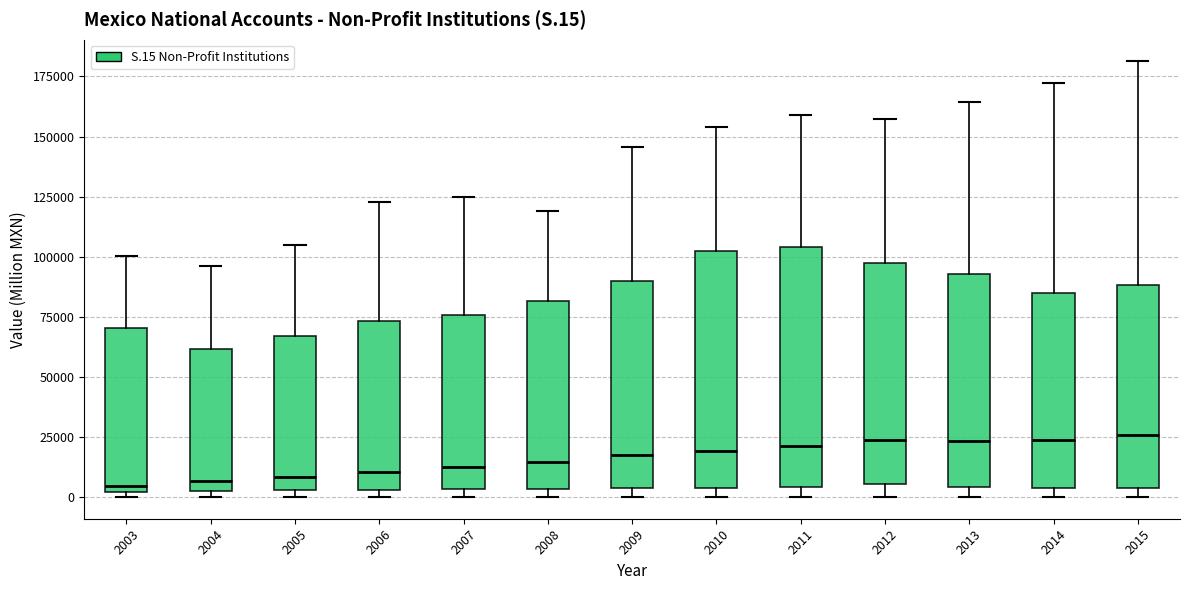

Reading left to right, read every box against the y-axis: the position of its median line, the range the box covers, and the ends of its whiskers. The values are not printed on the chart, so give them approximately, as read against the axis.

2003: median 5000, box 0 to 70000, whiskers 0 (just below the box's lower edge) to 100000
2004: median 5000, box 0 to 60000, whiskers 0 (just below the box's lower edge) to 95000
2005: median 10000, box 5000 to 65000, whiskers 0 to 105000
2006: median 10000, box 5000 to 75000, whiskers 0 to 125000
2007: median 15000, box 5000 to 75000, whiskers 0 to 125000
2008: median 15000, box 5000 to 80000, whiskers 0 to 120000
2009: median 15000, box 5000 to 90000, whiskers 0 to 145000
2010: median 20000, box 5000 to 100000, whiskers 0 to 155000
2011: median 20000, box 5000 to 105000, whiskers 0 to 160000
2012: median 25000, box 5000 to 95000, whiskers 0 to 155000
2013: median 25000, box 5000 to 95000, whiskers 0 to 165000
2014: median 25000, box 5000 to 85000, whiskers 0 to 170000
2015: median 25000, box 5000 to 90000, whiskers 0 to 180000